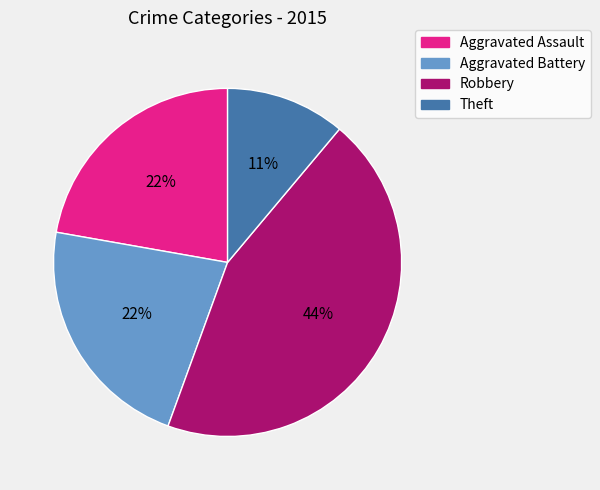

Is it true that Theft is 21% of the pie?

False